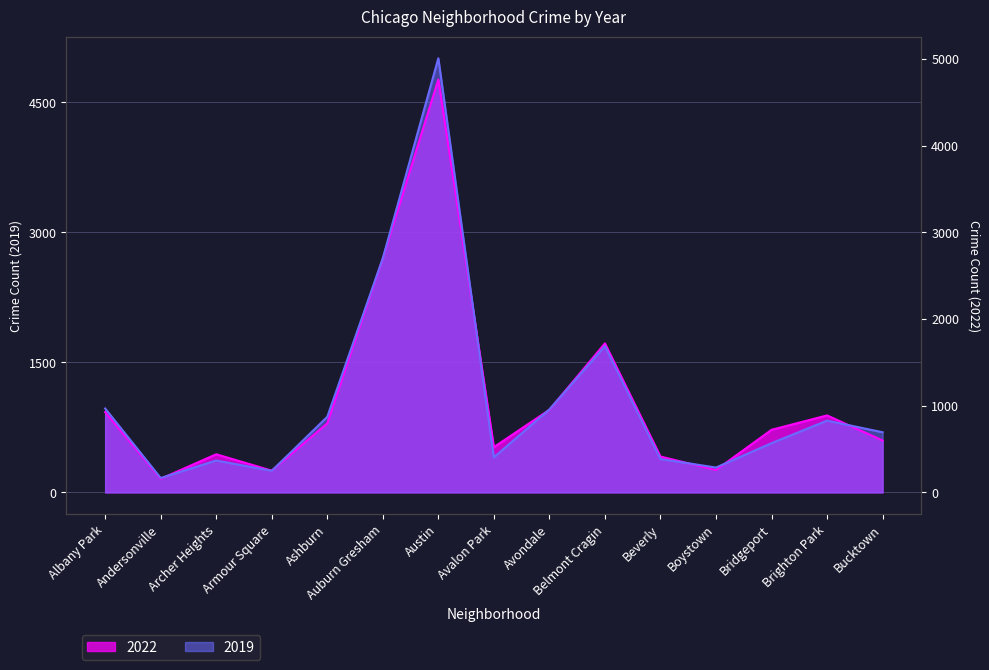

How many lines are shown in the chart?

2